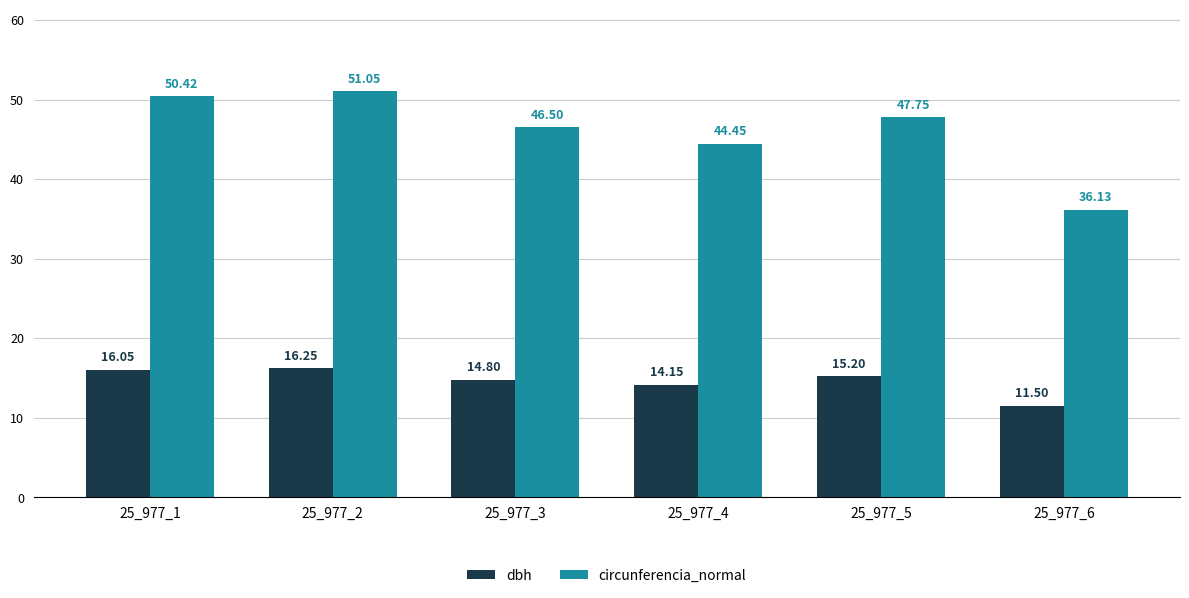

At how many categories does at least one series exceed 47?

3